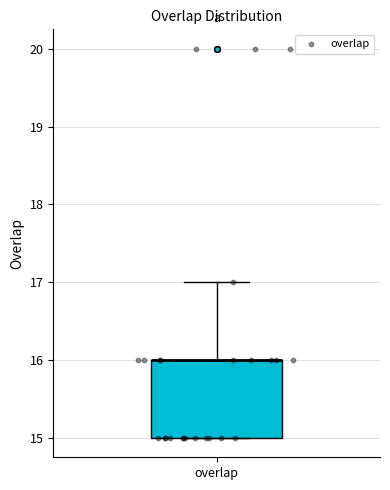

Read this box plot against the y-axis: the position of the median line, the range covered by the box, and the ends of both whiskers. The values are not printed on the chart, so give them approximately, as read against the axis.

median 16 (drawn on the box's upper edge), box 15 to 16, whiskers 15 to 17